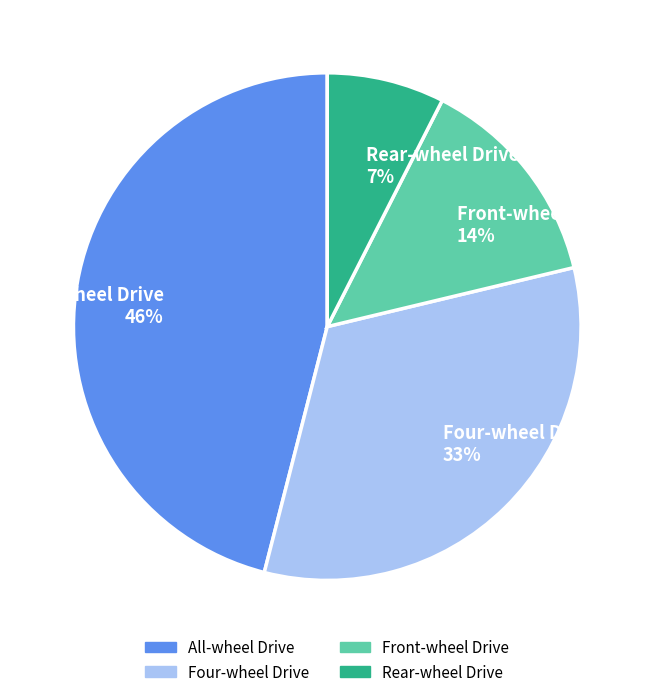

To the nearest percent, what is the difference between the largest and smallest slice percentages?

39%